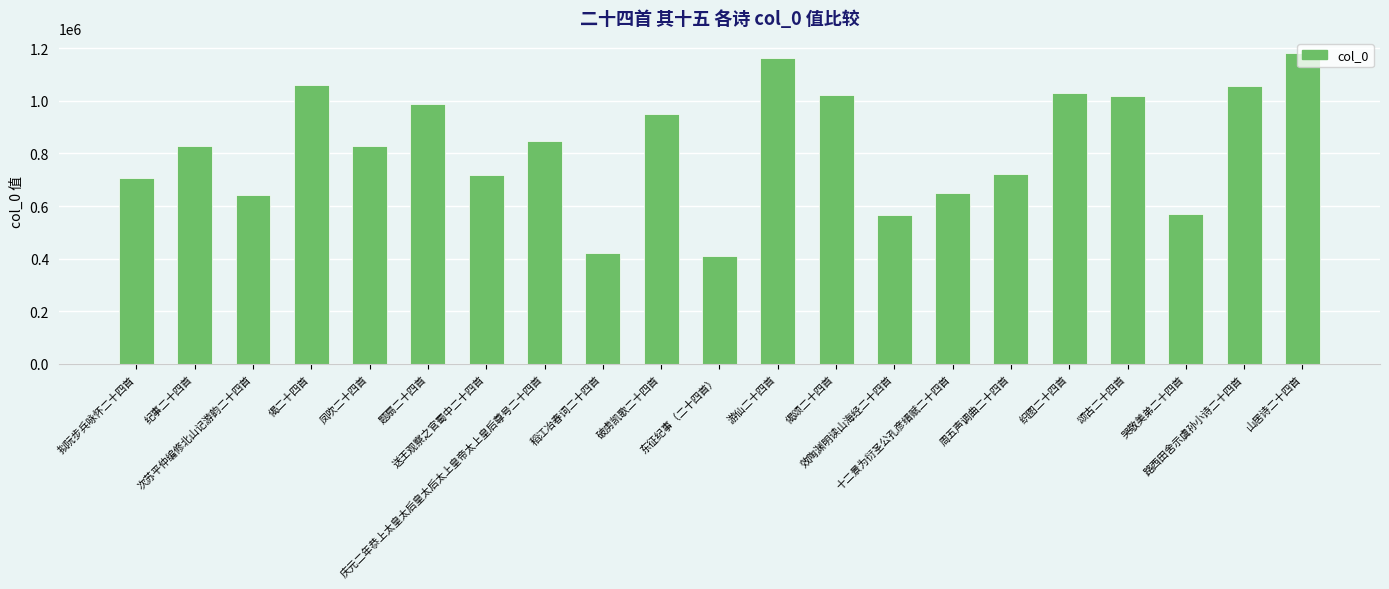

What is the change in value from 题扇二十四首 to 哭敬美弟二十四首?

-418104